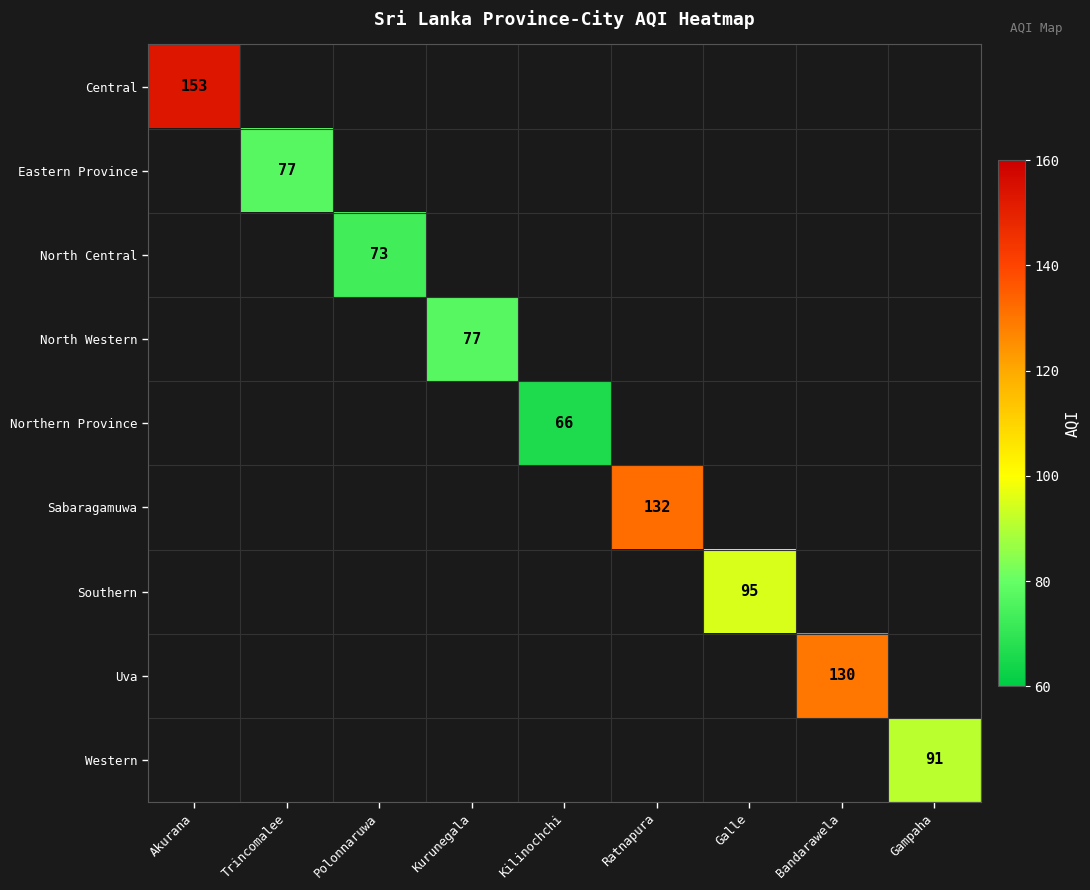

The value of Uva at Bandarawela is 130. True or false?

True